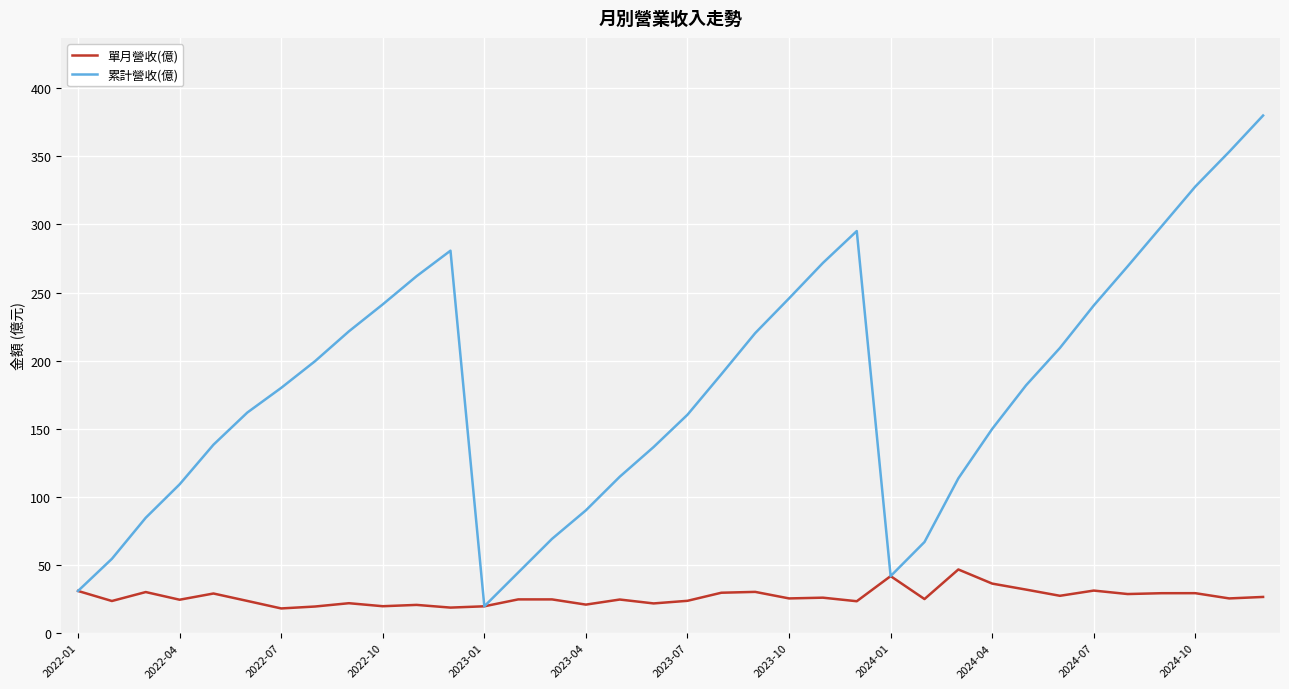

What is the minimum value shown in the chart?

18.1